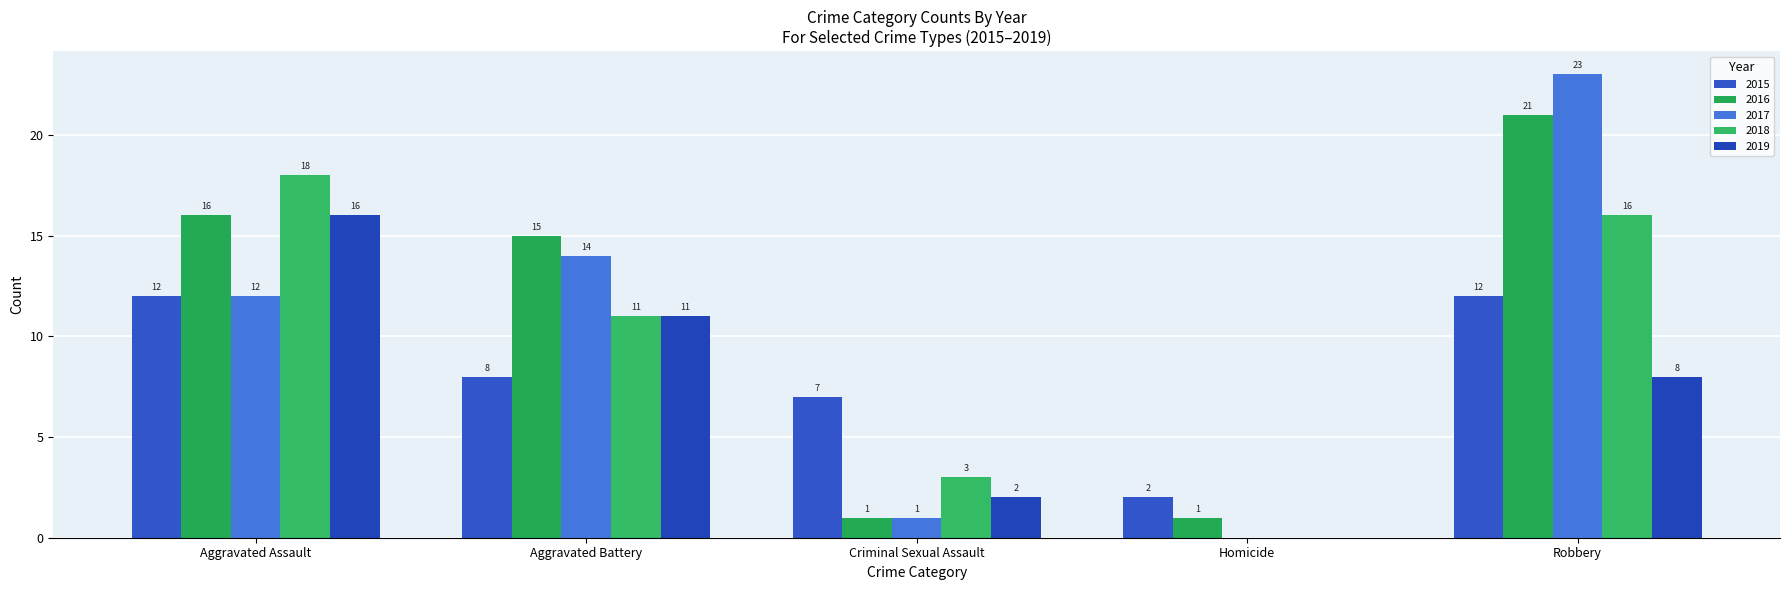

Are the bars grouped side by side (vs. stacked)?

Yes